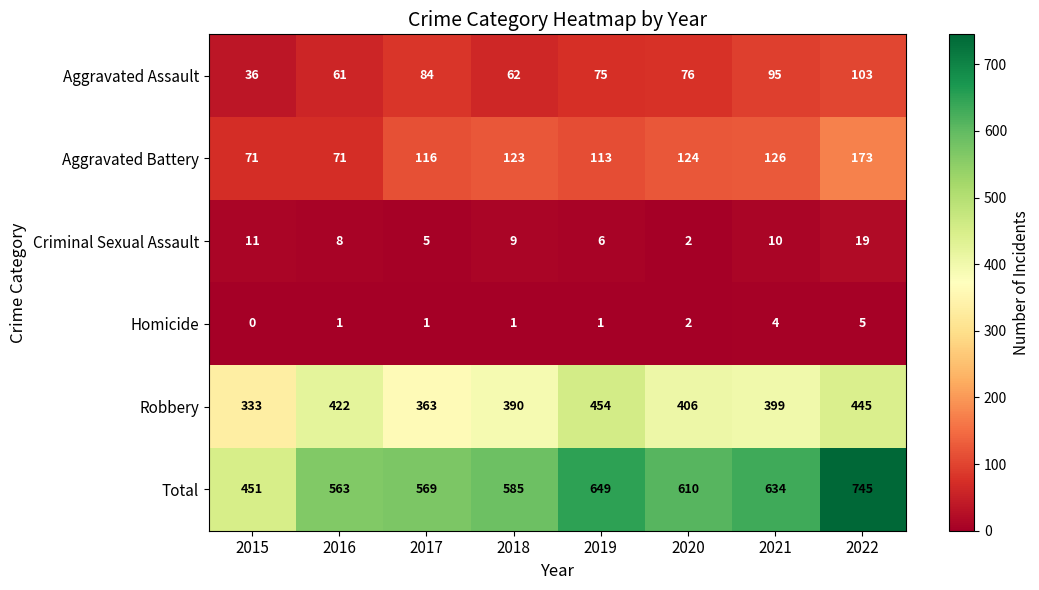

What is the sum of the Total values at 2022 and 2017?

1314